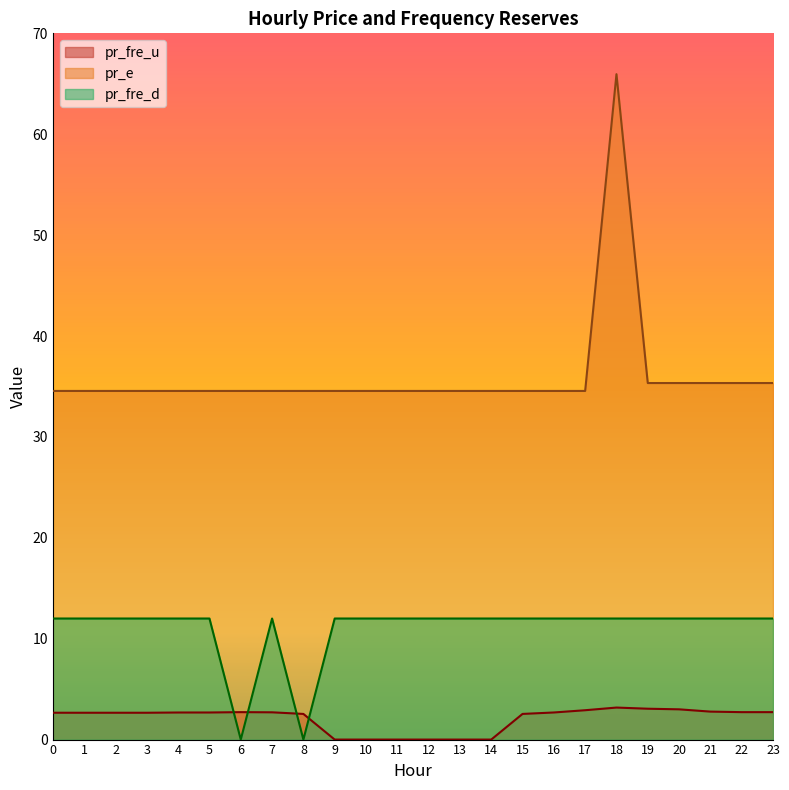

What are all the series names shown in the legend?

pr_fre_u, pr_e, pr_fre_d